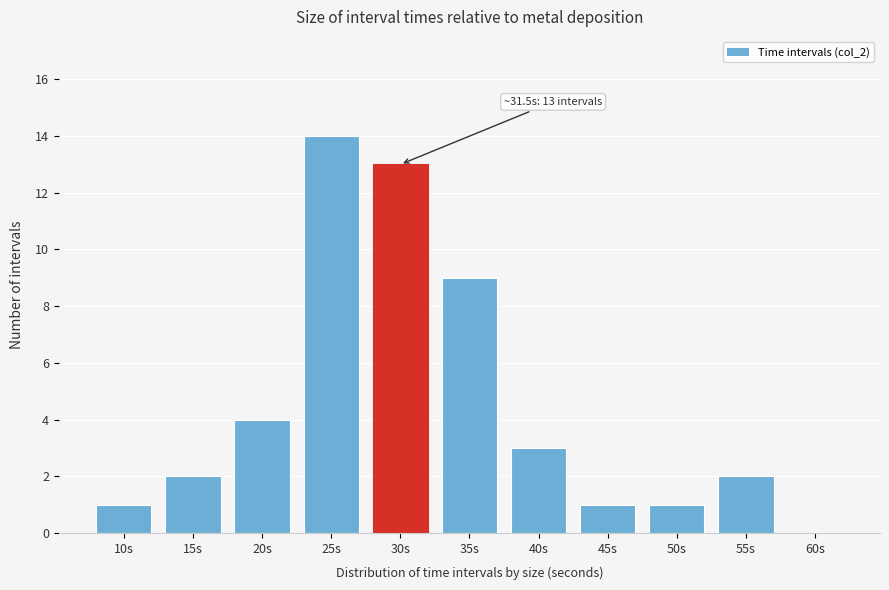

Reading left to right, extract all data points from this chart.

10s=1	15s=2	20s=4	25s=14	30s=13	35s=9	40s=3	45s=1	50s=1	55s=2	60s=0